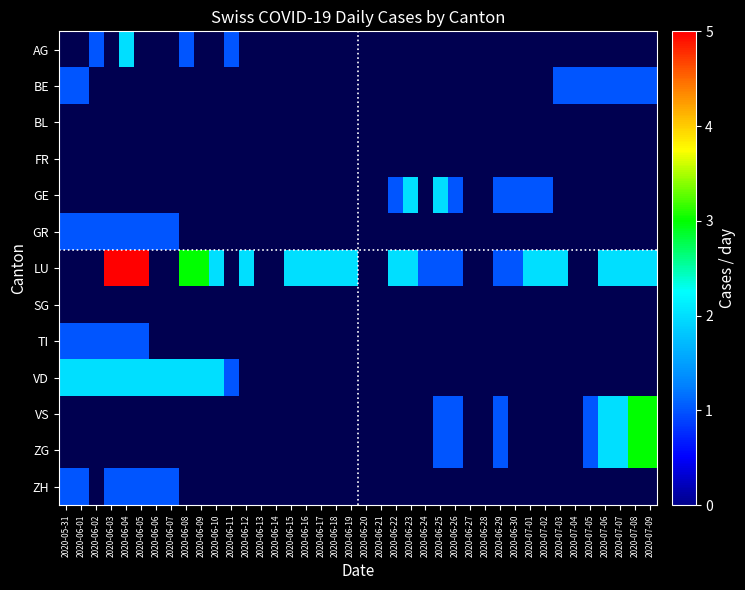

Is the value of BE at 2020-06-17 greater than the value of AG at 2020-07-07?

No